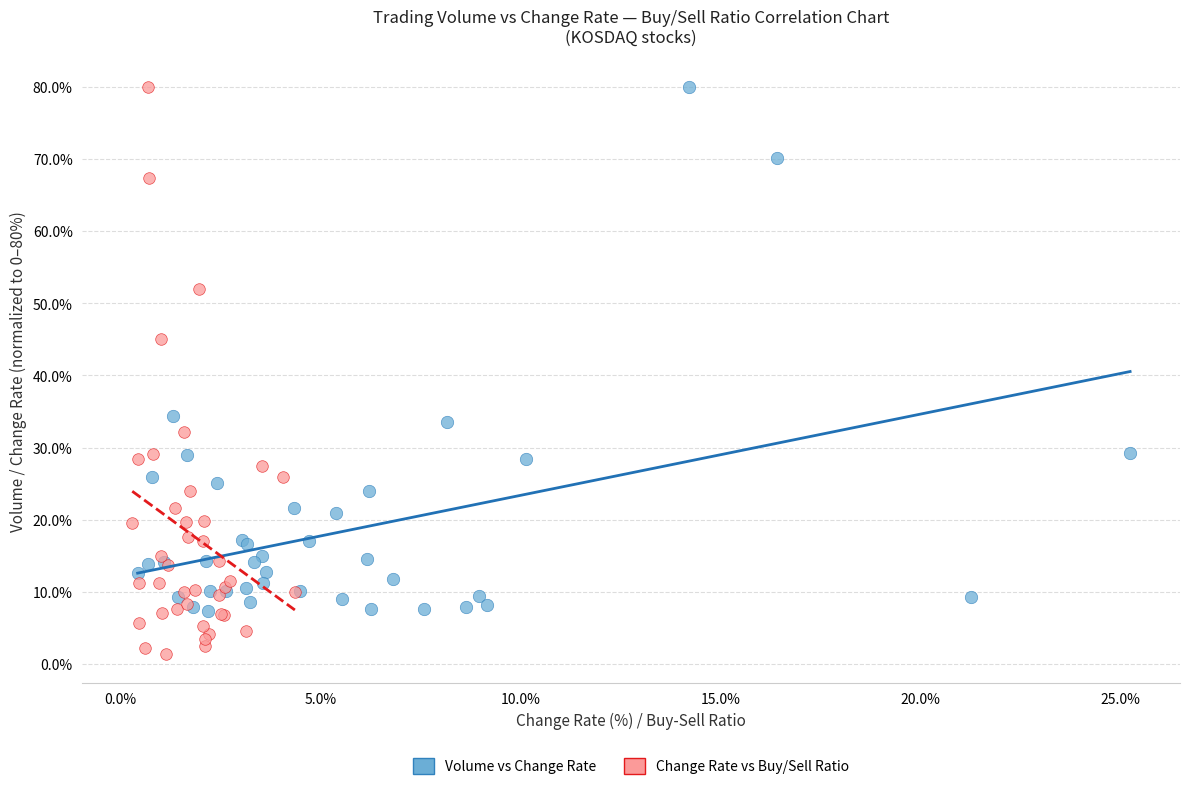

Which series has the widest spread of Y values?

Change Rate vs Buy/Sell Ratio